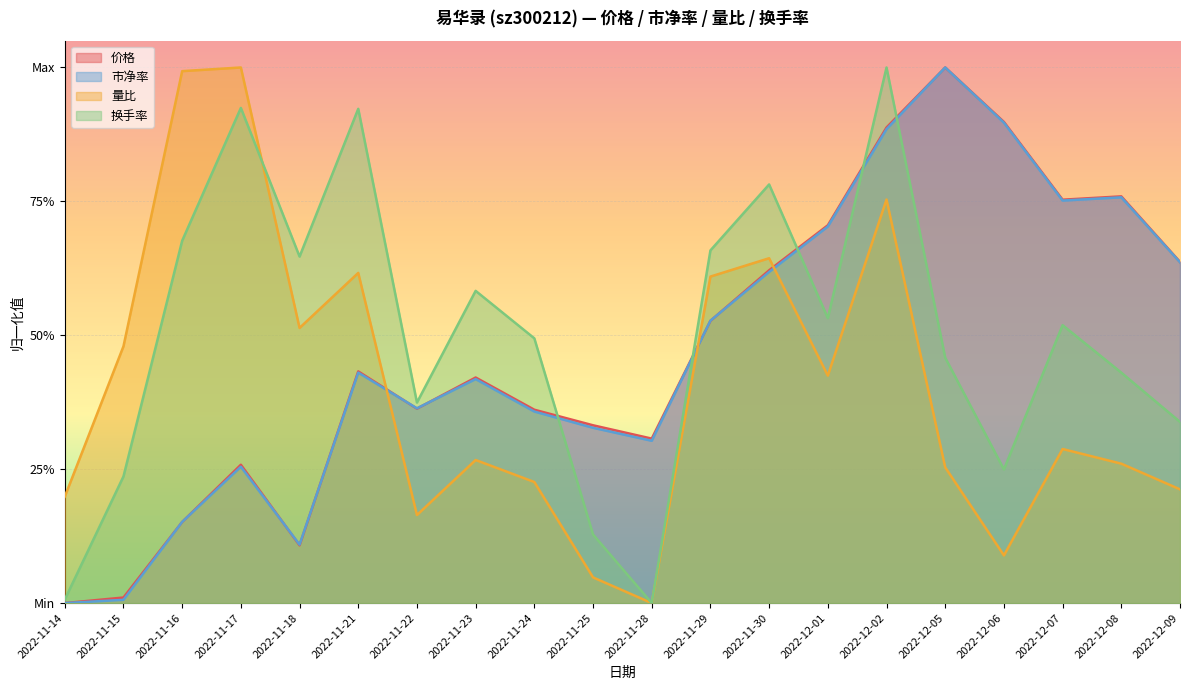

Which series changed the most between 2022-11-29 and 2022-12-08?

量比